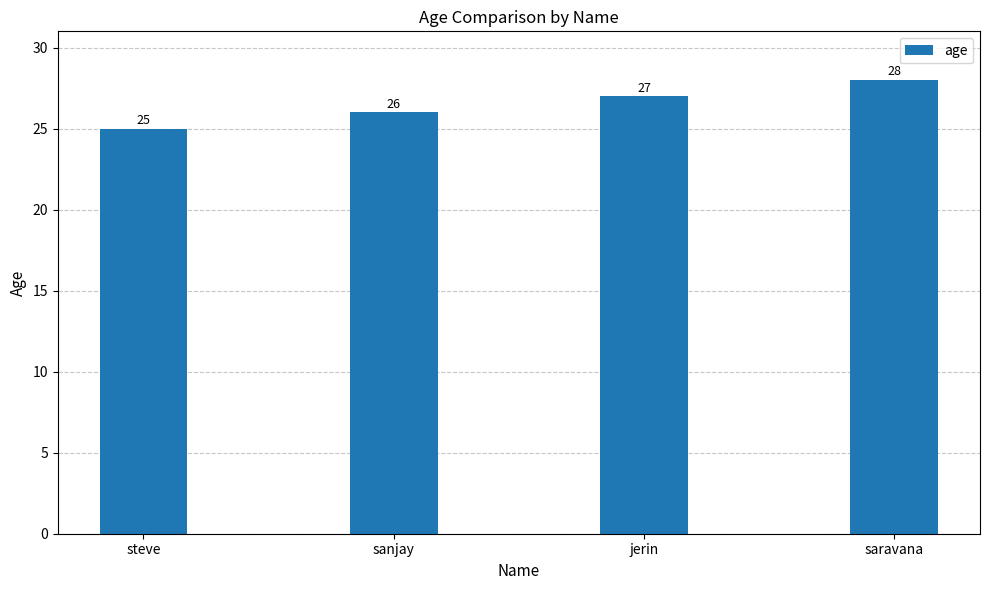

Which label corresponds to the smallest value in the chart?

steve